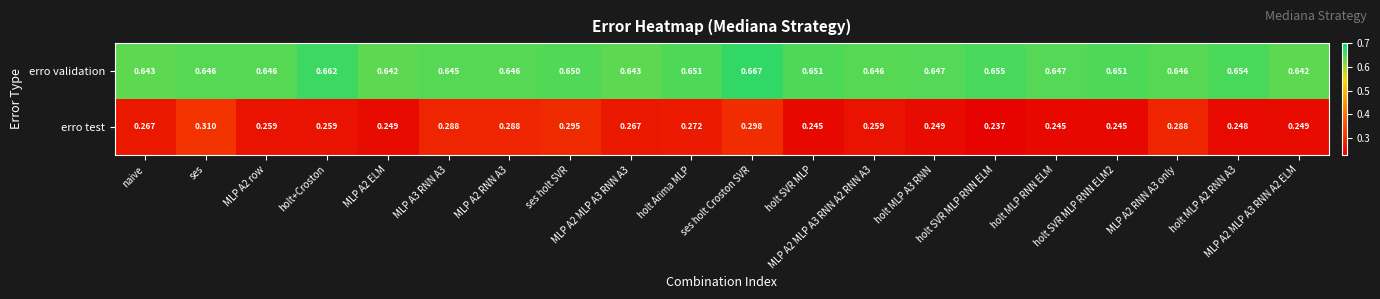

Which series has the largest total across all categories?

erro validation